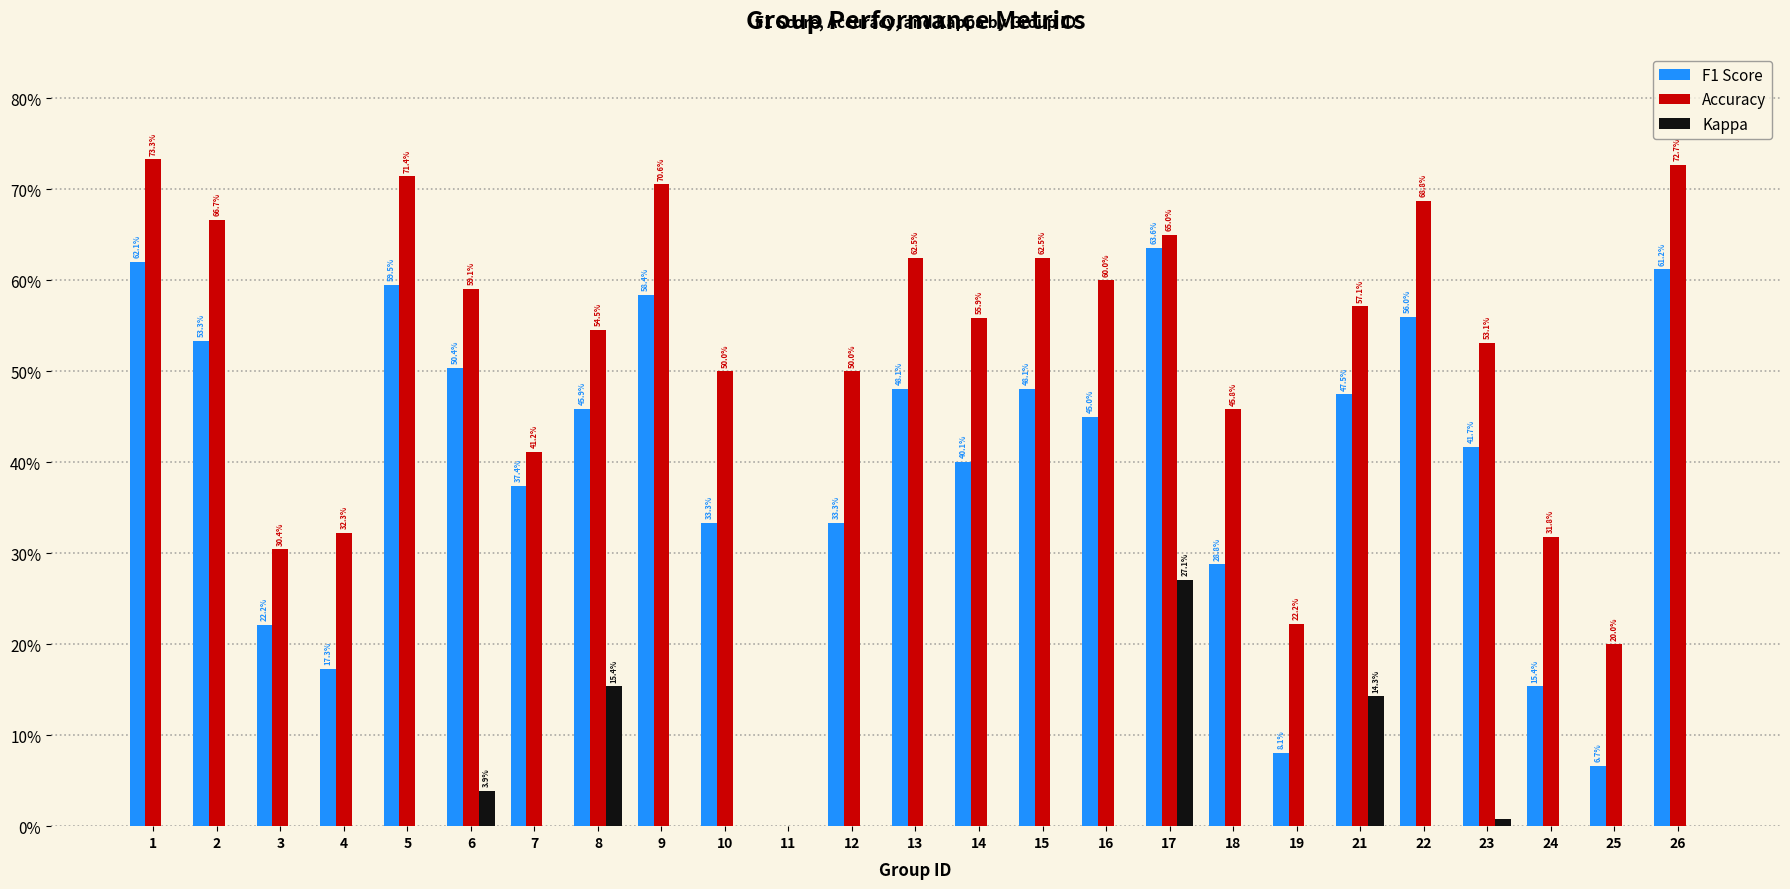

What is the sum of all Kappa values?

0.3